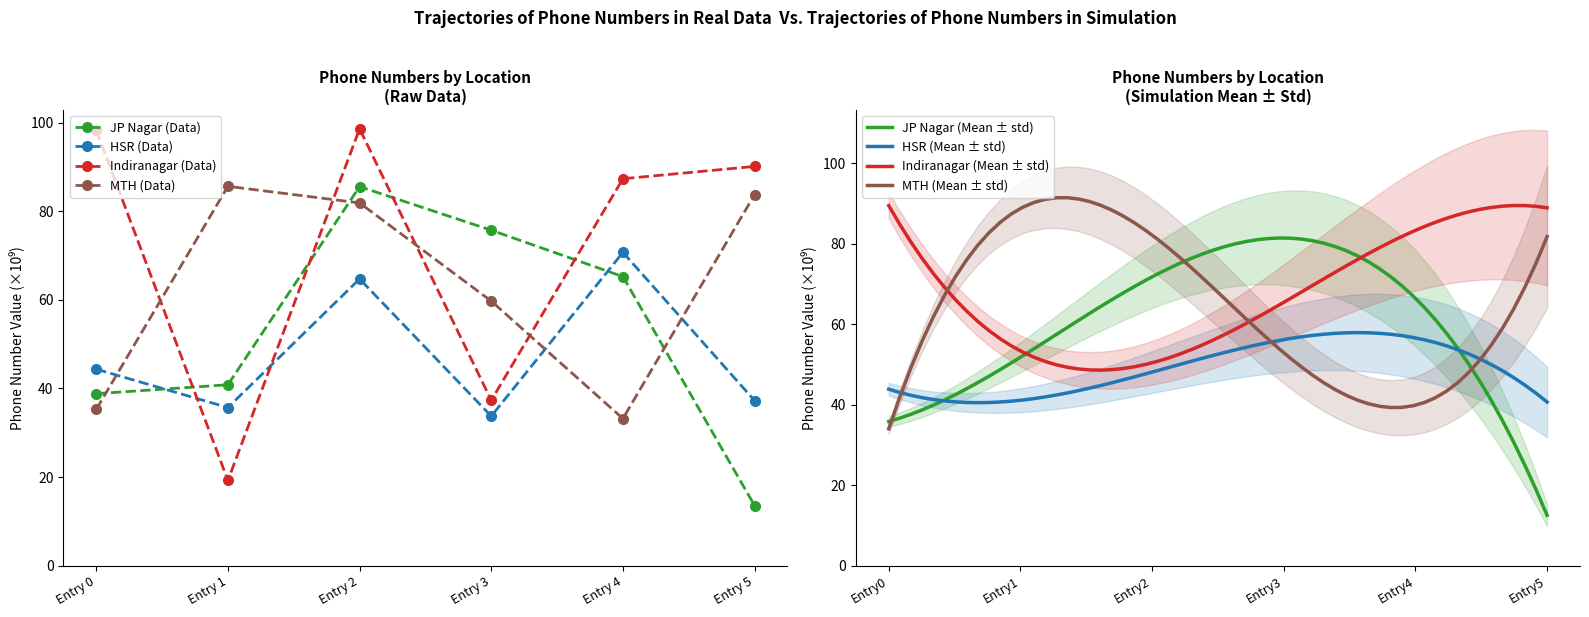

Which series has the largest total across all categories?

Indiranagar (Data)